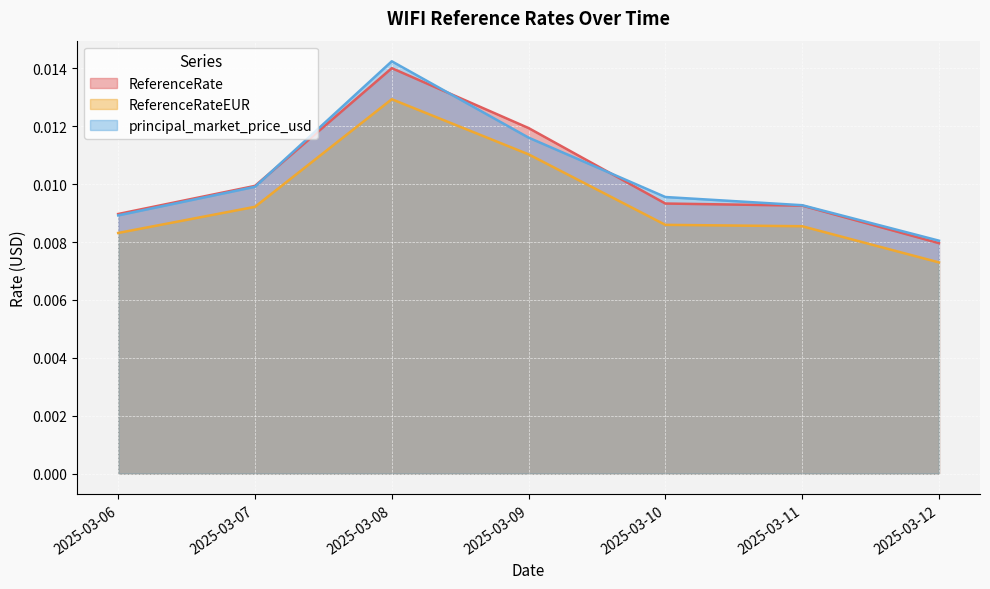

True or false: ReferenceRateEUR has more than 1 points higher than both neighbors.

False